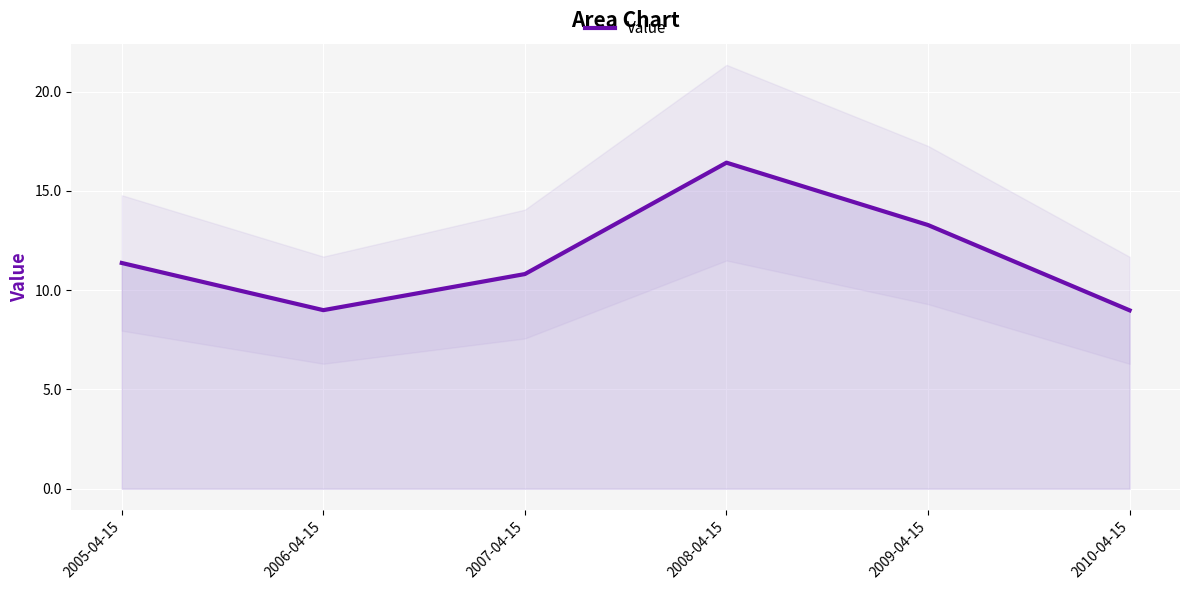

The chart shows a value of 4.0 at 2005-04-15. True or false?

False